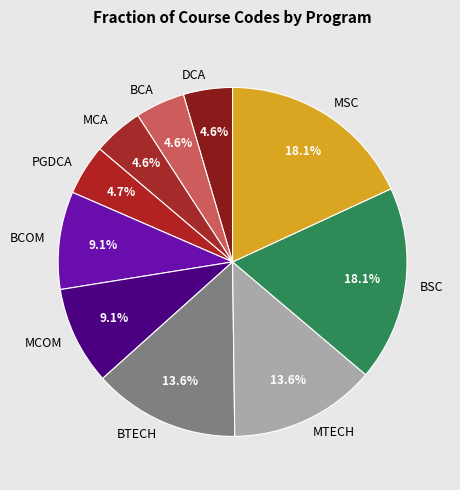

The BCOM slice represents 9% of the pie. True or false?

True